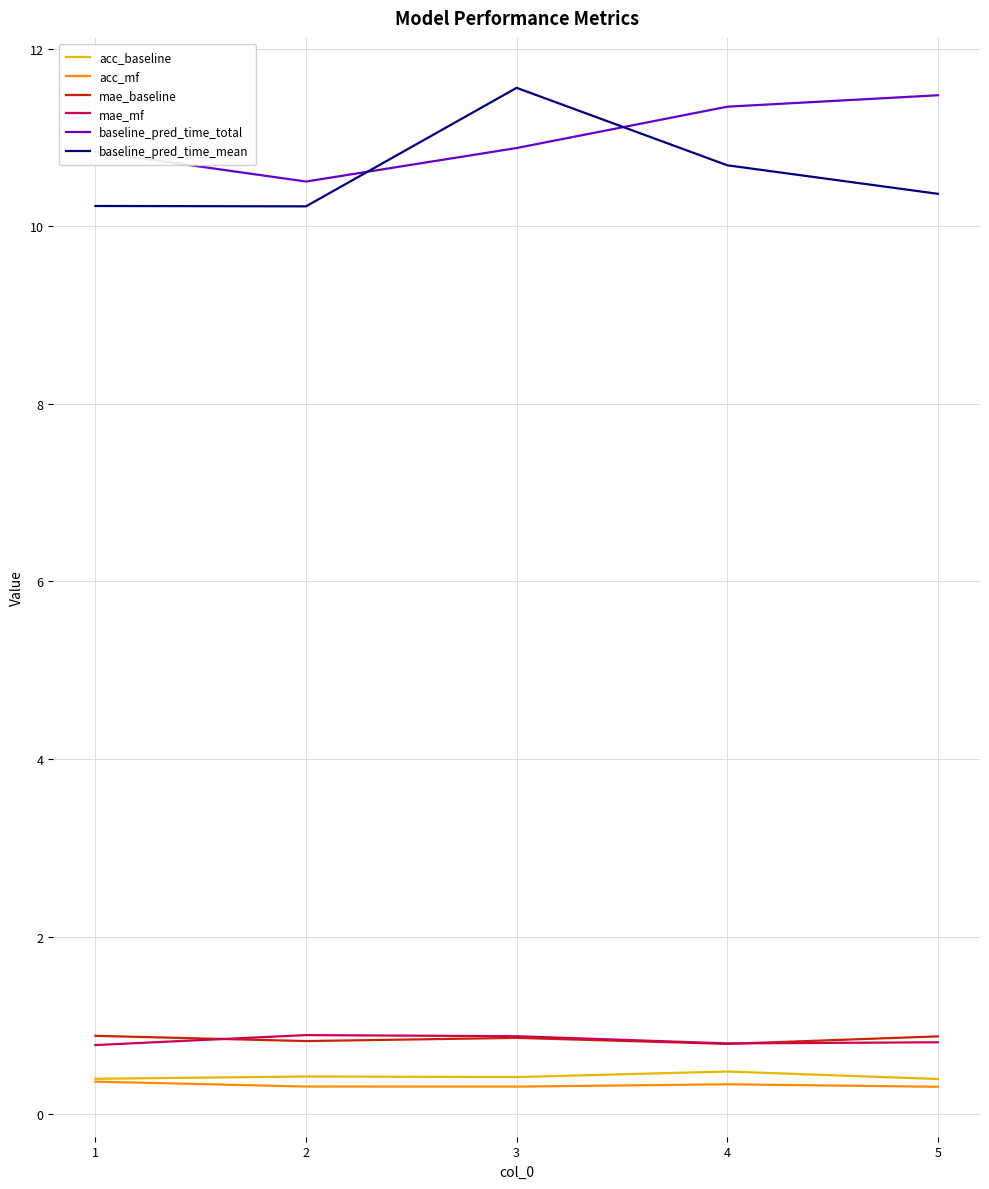

What is the difference between the highest and lowest values at 3?

11.2